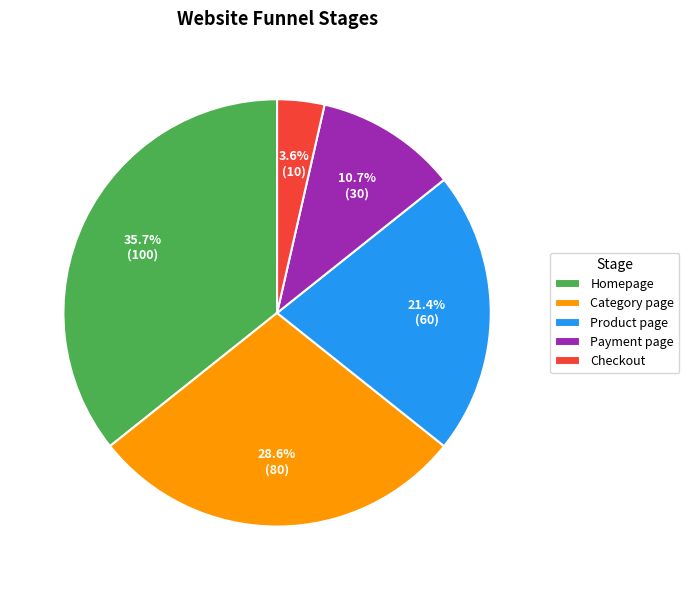

To the nearest percent, what portion does Payment page represent?

11%